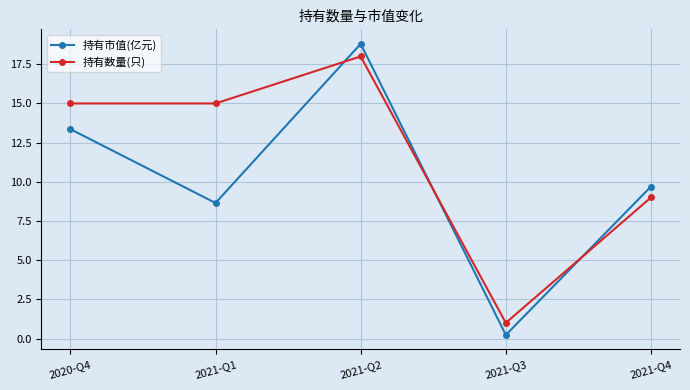

What is the difference between the maximum and second lowest values in the 持有数量(只) series?

9.0